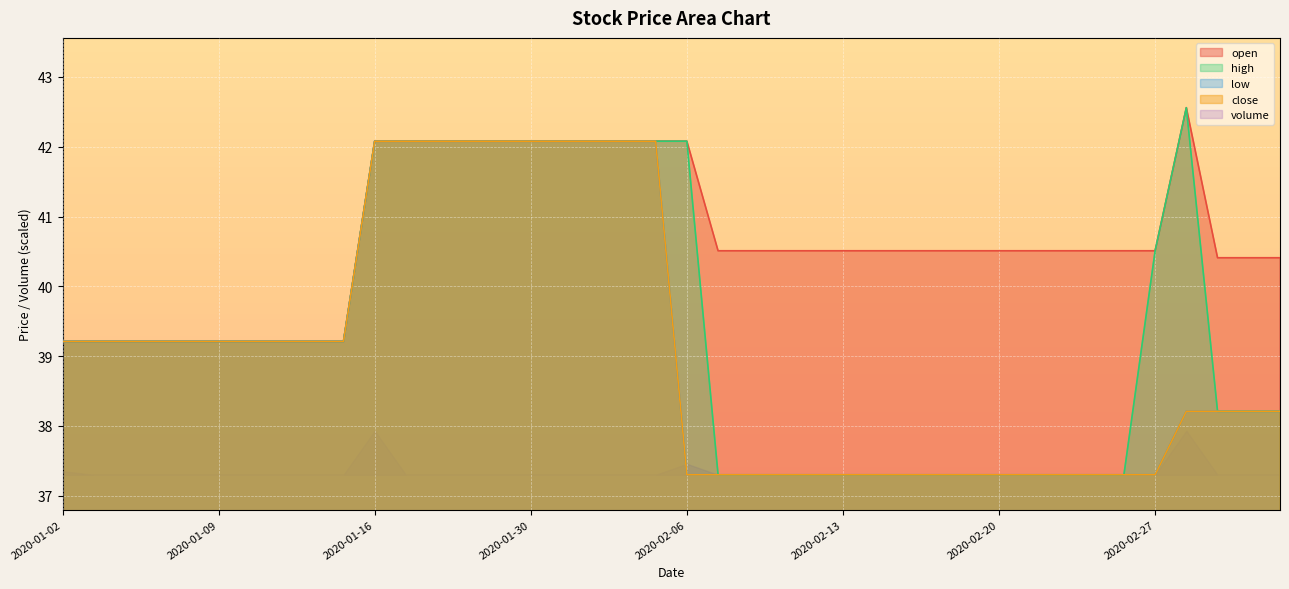

Which series changed the most between 2020-01-16 and 2020-01-17?

open